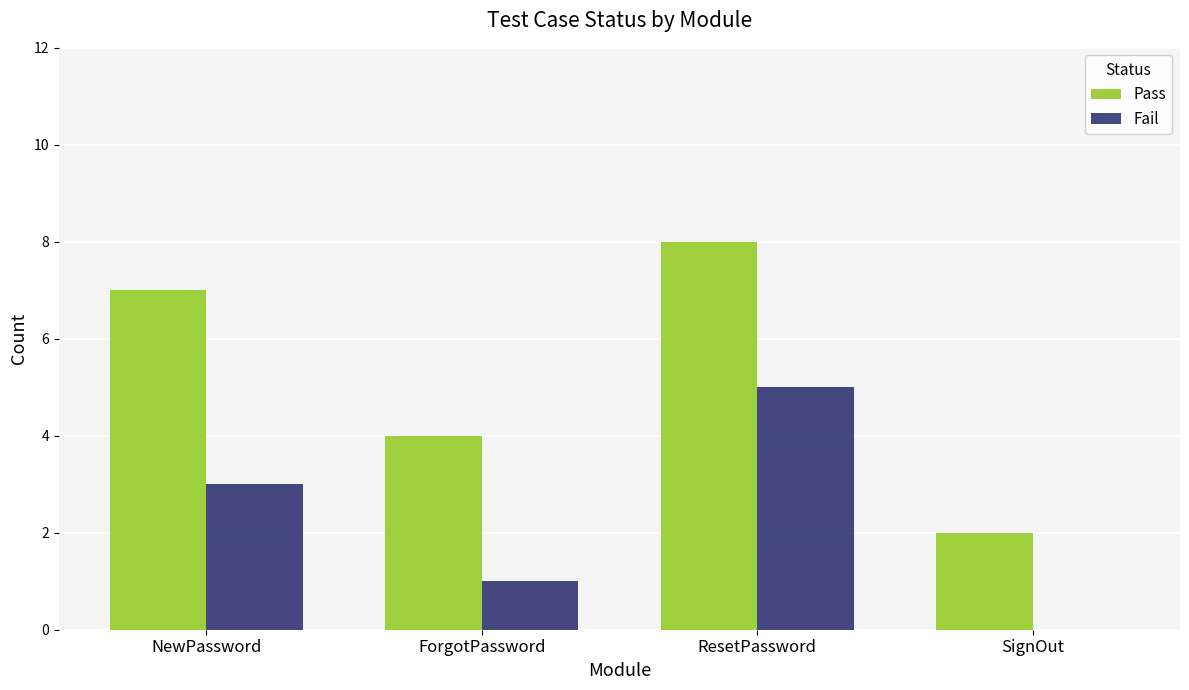

The Fail series shows 3 at NewPassword. True or false?

True